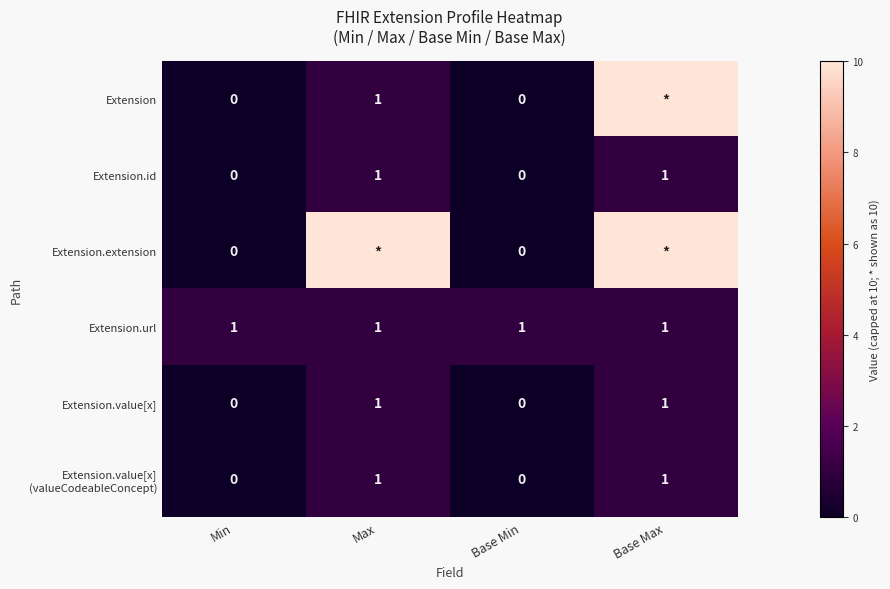

The value of Extension.value[x] at Max is 1. True or false?

True